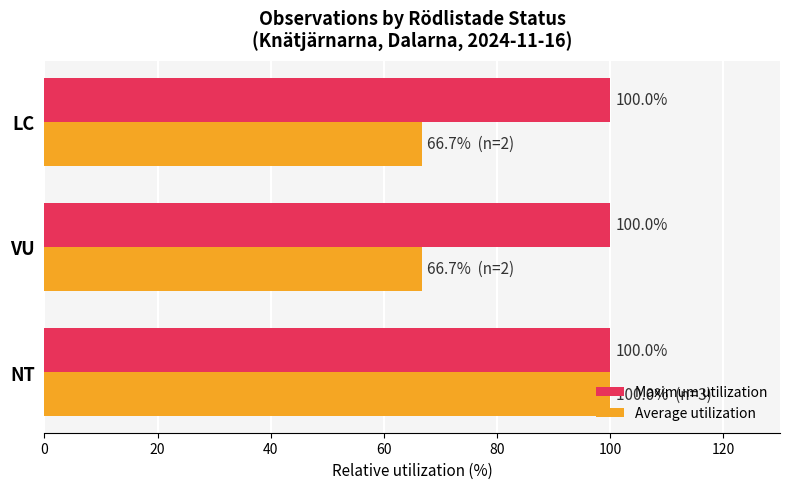

The value of Average utilization at LC is 104.1. True or false?

False